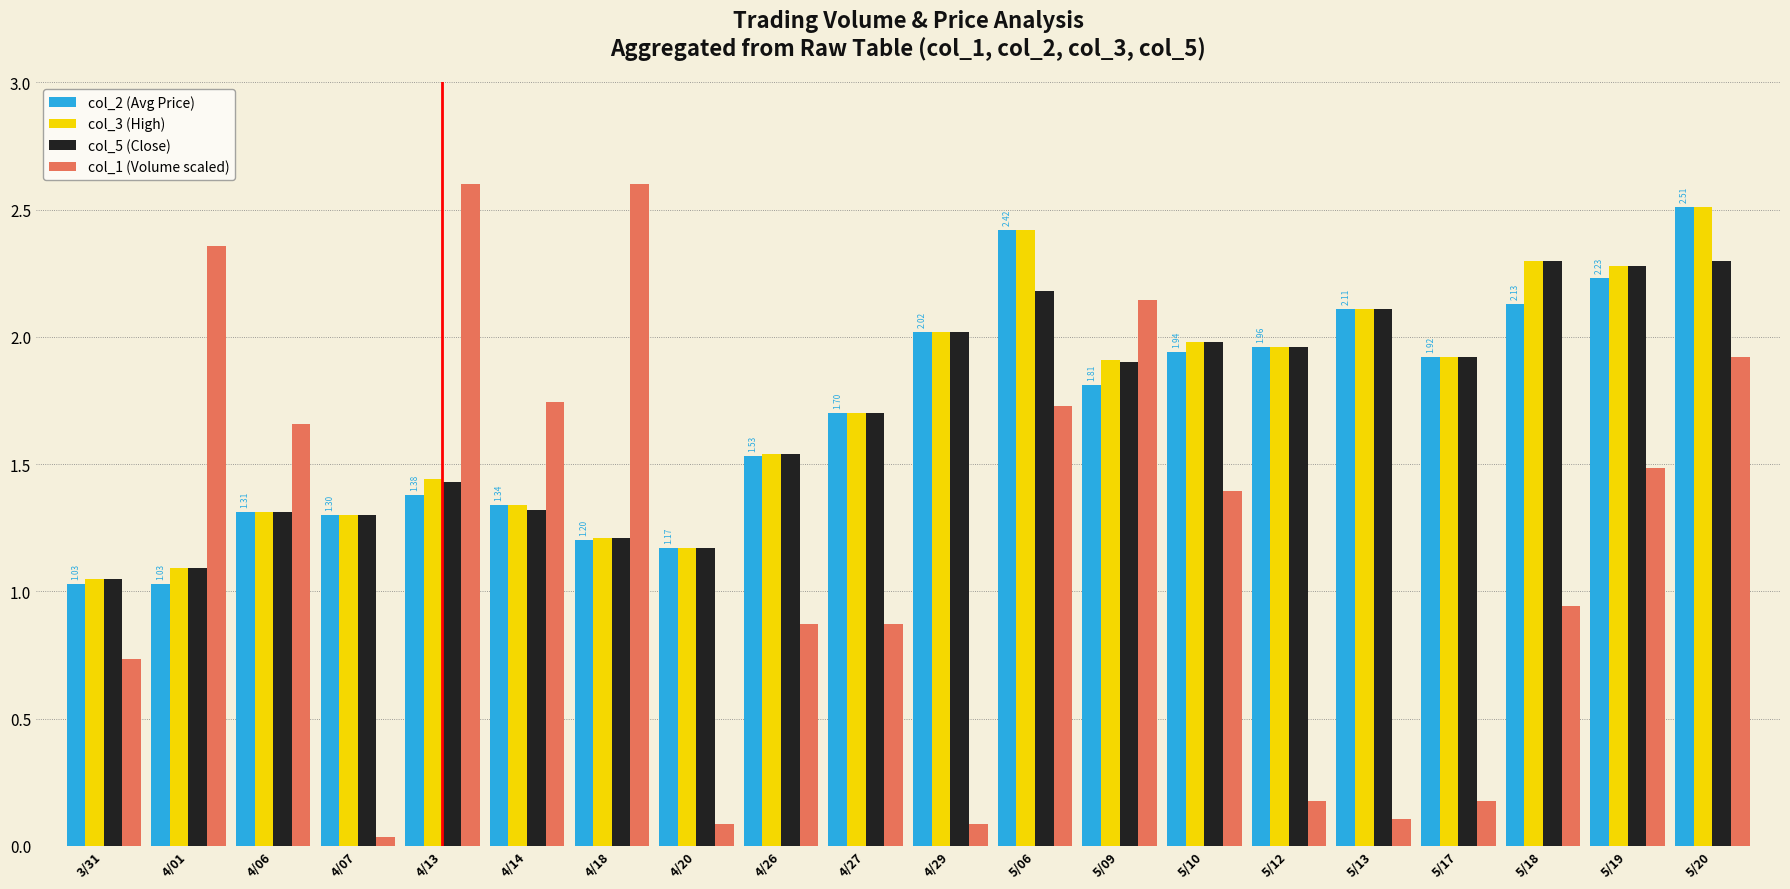

Is it true that col_1 (Volume scaled) equals 0.3 at 4/26?

False